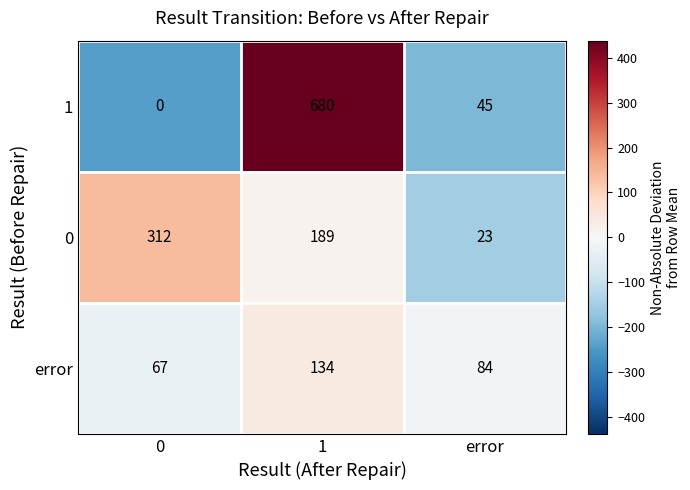

Rank the series by their average value, from lowest to highest.

error, 0, 1